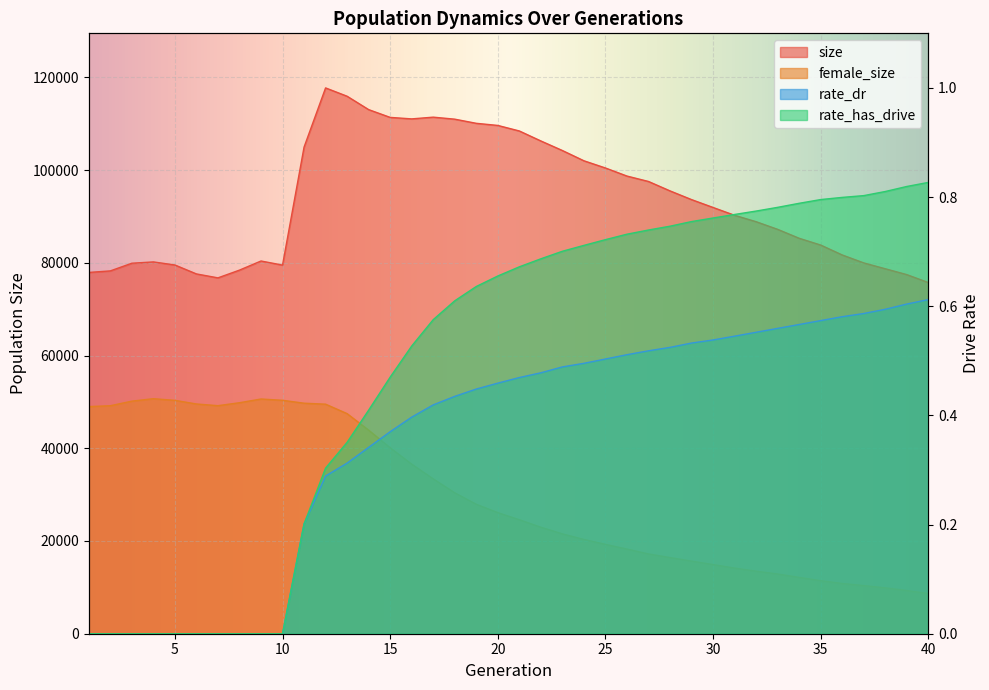

At which category is the sum across all series the highest?

12